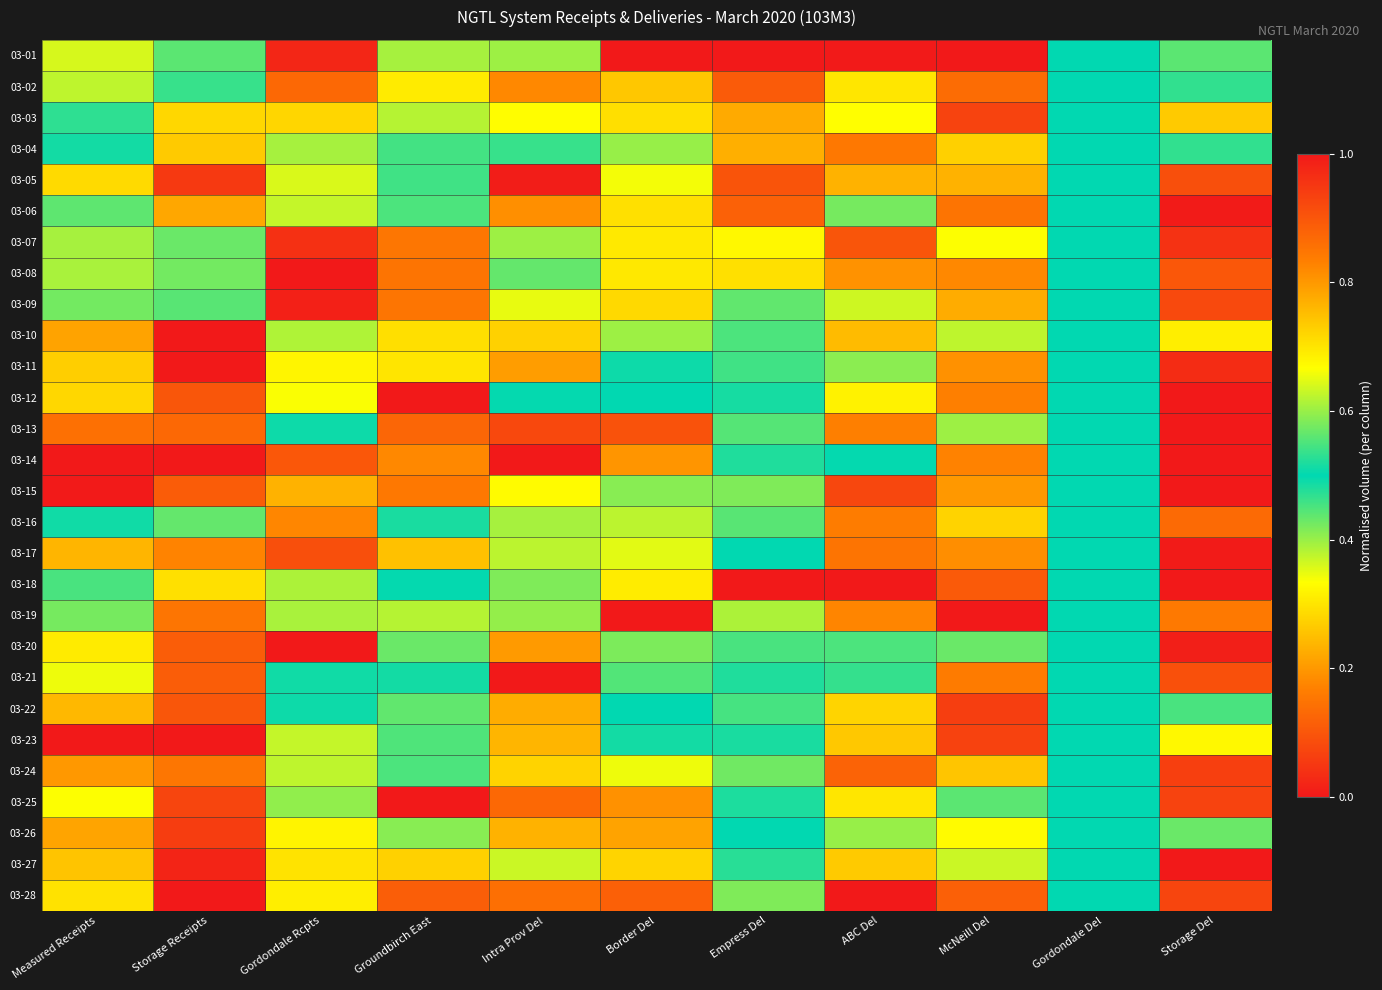

Reading left to right, what are all the values shown in this chart?

03-01: Measured Receipts=0.6	Storage Receipts=0.4	Gordondale Rcpts=0.0	Groundbirch East=0.4	Intra Prov Del=0.4	Border Del=1.0	Empress Del=1.0	ABC Del=1.0	McNeill Del=1.0	Gordondale Del=0.5	Storage Del=0.6
03-02: Measured Receipts=0.6	Storage Receipts=0.5	Gordondale Rcpts=0.1	Groundbirch East=0.3	Intra Prov Del=0.2	Border Del=0.7	Empress Del=0.9	ABC Del=0.7	McNeill Del=0.9	Gordondale Del=0.5	Storage Del=0.5
03-03: Measured Receipts=0.5	Storage Receipts=0.3	Gordondale Rcpts=0.3	Groundbirch East=0.4	Intra Prov Del=0.3	Border Del=0.7	Empress Del=0.8	ABC Del=0.7	McNeill Del=0.9	Gordondale Del=0.5	Storage Del=0.7
03-04: Measured Receipts=0.5	Storage Receipts=0.3	Gordondale Rcpts=0.4	Groundbirch East=0.5	Intra Prov Del=0.5	Border Del=0.6	Empress Del=0.8	ABC Del=0.2	McNeill Del=0.7	Gordondale Del=0.5	Storage Del=0.5
03-05: Measured Receipts=0.3	Storage Receipts=0.1	Gordondale Rcpts=0.4	Groundbirch East=0.5	Intra Prov Del=0.0	Border Del=0.7	Empress Del=0.9	ABC Del=0.2	McNeill Del=0.8	Gordondale Del=0.5	Storage Del=0.1
03-06: Measured Receipts=0.4	Storage Receipts=0.2	Gordondale Rcpts=0.4	Groundbirch East=0.5	Intra Prov Del=0.2	Border Del=0.7	Empress Del=0.9	ABC Del=0.4	McNeill Del=0.9	Gordondale Del=0.5	Storage Del=0.0
03-07: Measured Receipts=0.6	Storage Receipts=0.4	Gordondale Rcpts=0.0	Groundbirch East=0.2	Intra Prov Del=0.6	Border Del=0.3	Empress Del=0.7	ABC Del=0.1	McNeill Del=0.3	Gordondale Del=0.5	Storage Del=0.0
03-08: Measured Receipts=0.6	Storage Receipts=0.4	Gordondale Rcpts=0.0	Groundbirch East=0.1	Intra Prov Del=0.6	Border Del=0.3	Empress Del=0.7	ABC Del=0.2	McNeill Del=0.2	Gordondale Del=0.5	Storage Del=0.1
03-09: Measured Receipts=0.6	Storage Receipts=0.4	Gordondale Rcpts=0.0	Groundbirch East=0.2	Intra Prov Del=0.3	Border Del=0.3	Empress Del=0.6	ABC Del=0.4	McNeill Del=0.2	Gordondale Del=0.5	Storage Del=0.1
03-10: Measured Receipts=0.2	Storage Receipts=0.0	Gordondale Rcpts=0.4	Groundbirch East=0.3	Intra Prov Del=0.3	Border Del=0.4	Empress Del=0.5	ABC Del=0.8	McNeill Del=0.6	Gordondale Del=0.5	Storage Del=0.3
03-11: Measured Receipts=0.3	Storage Receipts=0.0	Gordondale Rcpts=0.3	Groundbirch East=0.3	Intra Prov Del=0.2	Border Del=0.5	Empress Del=0.5	ABC Del=0.6	McNeill Del=0.8	Gordondale Del=0.5	Storage Del=0.0
03-12: Measured Receipts=0.3	Storage Receipts=0.1	Gordondale Rcpts=0.3	Groundbirch East=0.0	Intra Prov Del=0.5	Border Del=0.5	Empress Del=0.5	ABC Del=0.7	McNeill Del=0.8	Gordondale Del=0.5	Storage Del=0.0
03-13: Measured Receipts=0.9	Storage Receipts=0.9	Gordondale Rcpts=0.5	Groundbirch East=0.1	Intra Prov Del=0.9	Border Del=0.1	Empress Del=0.4	ABC Del=0.2	McNeill Del=0.4	Gordondale Del=0.5	Storage Del=0.0
03-14: Measured Receipts=1.0	Storage Receipts=1.0	Gordondale Rcpts=0.1	Groundbirch East=0.2	Intra Prov Del=1.0	Border Del=0.2	Empress Del=0.5	ABC Del=0.5	McNeill Del=0.2	Gordondale Del=0.5	Storage Del=0.0
03-15: Measured Receipts=1.0	Storage Receipts=0.9	Gordondale Rcpts=0.8	Groundbirch East=0.2	Intra Prov Del=0.7	Border Del=0.4	Empress Del=0.6	ABC Del=0.9	McNeill Del=0.2	Gordondale Del=0.5	Storage Del=0.0
03-16: Measured Receipts=0.5	Storage Receipts=0.4	Gordondale Rcpts=0.2	Groundbirch East=0.5	Intra Prov Del=0.4	Border Del=0.4	Empress Del=0.4	ABC Del=0.8	McNeill Del=0.3	Gordondale Del=0.5	Storage Del=0.1
03-17: Measured Receipts=0.2	Storage Receipts=0.2	Gordondale Rcpts=0.1	Groundbirch East=0.3	Intra Prov Del=0.4	Border Del=0.6	Empress Del=0.5	ABC Del=0.8	McNeill Del=0.8	Gordondale Del=0.5	Storage Del=0.0
03-18: Measured Receipts=0.5	Storage Receipts=0.3	Gordondale Rcpts=0.4	Groundbirch East=0.5	Intra Prov Del=0.4	Border Del=0.3	Empress Del=0.0	ABC Del=1.0	McNeill Del=0.9	Gordondale Del=0.5	Storage Del=0.0
03-19: Measured Receipts=0.4	Storage Receipts=0.2	Gordondale Rcpts=0.4	Groundbirch East=0.6	Intra Prov Del=0.6	Border Del=0.0	Empress Del=0.4	ABC Del=0.2	McNeill Del=0.0	Gordondale Del=0.5	Storage Del=0.2
03-20: Measured Receipts=0.3	Storage Receipts=0.1	Gordondale Rcpts=1.0	Groundbirch East=0.4	Intra Prov Del=0.2	Border Del=0.4	Empress Del=0.5	ABC Del=0.5	McNeill Del=0.4	Gordondale Del=0.5	Storage Del=0.0
03-21: Measured Receipts=0.3	Storage Receipts=0.1	Gordondale Rcpts=0.5	Groundbirch East=0.5	Intra Prov Del=0.0	Border Del=0.6	Empress Del=0.5	ABC Del=0.5	McNeill Del=0.8	Gordondale Del=0.5	Storage Del=0.1
03-22: Measured Receipts=0.2	Storage Receipts=0.1	Gordondale Rcpts=0.5	Groundbirch East=0.4	Intra Prov Del=0.2	Border Del=0.5	Empress Del=0.5	ABC Del=0.3	McNeill Del=0.9	Gordondale Del=0.5	Storage Del=0.5
03-23: Measured Receipts=0.0	Storage Receipts=0.0	Gordondale Rcpts=0.6	Groundbirch East=0.6	Intra Prov Del=0.2	Border Del=0.5	Empress Del=0.5	ABC Del=0.3	McNeill Del=0.9	Gordondale Del=0.5	Storage Del=0.3
03-24: Measured Receipts=0.2	Storage Receipts=0.2	Gordondale Rcpts=0.6	Groundbirch East=0.5	Intra Prov Del=0.3	Border Del=0.3	Empress Del=0.6	ABC Del=0.1	McNeill Del=0.7	Gordondale Del=0.5	Storage Del=0.1
03-25: Measured Receipts=0.3	Storage Receipts=0.1	Gordondale Rcpts=0.4	Groundbirch East=1.0	Intra Prov Del=0.1	Border Del=0.2	Empress Del=0.5	ABC Del=0.3	McNeill Del=0.4	Gordondale Del=0.5	Storage Del=0.1
03-26: Measured Receipts=0.2	Storage Receipts=0.1	Gordondale Rcpts=0.3	Groundbirch East=0.6	Intra Prov Del=0.2	Border Del=0.2	Empress Del=0.5	ABC Del=0.4	McNeill Del=0.3	Gordondale Del=0.5	Storage Del=0.4
03-27: Measured Receipts=0.3	Storage Receipts=0.0	Gordondale Rcpts=0.3	Groundbirch East=0.7	Intra Prov Del=0.6	Border Del=0.3	Empress Del=0.5	ABC Del=0.3	McNeill Del=0.4	Gordondale Del=0.5	Storage Del=1.0
03-28: Measured Receipts=0.3	Storage Receipts=0.0	Gordondale Rcpts=0.3	Groundbirch East=0.9	Intra Prov Del=0.9	Border Del=0.1	Empress Del=0.4	ABC Del=0.0	McNeill Del=0.1	Gordondale Del=0.5	Storage Del=0.9